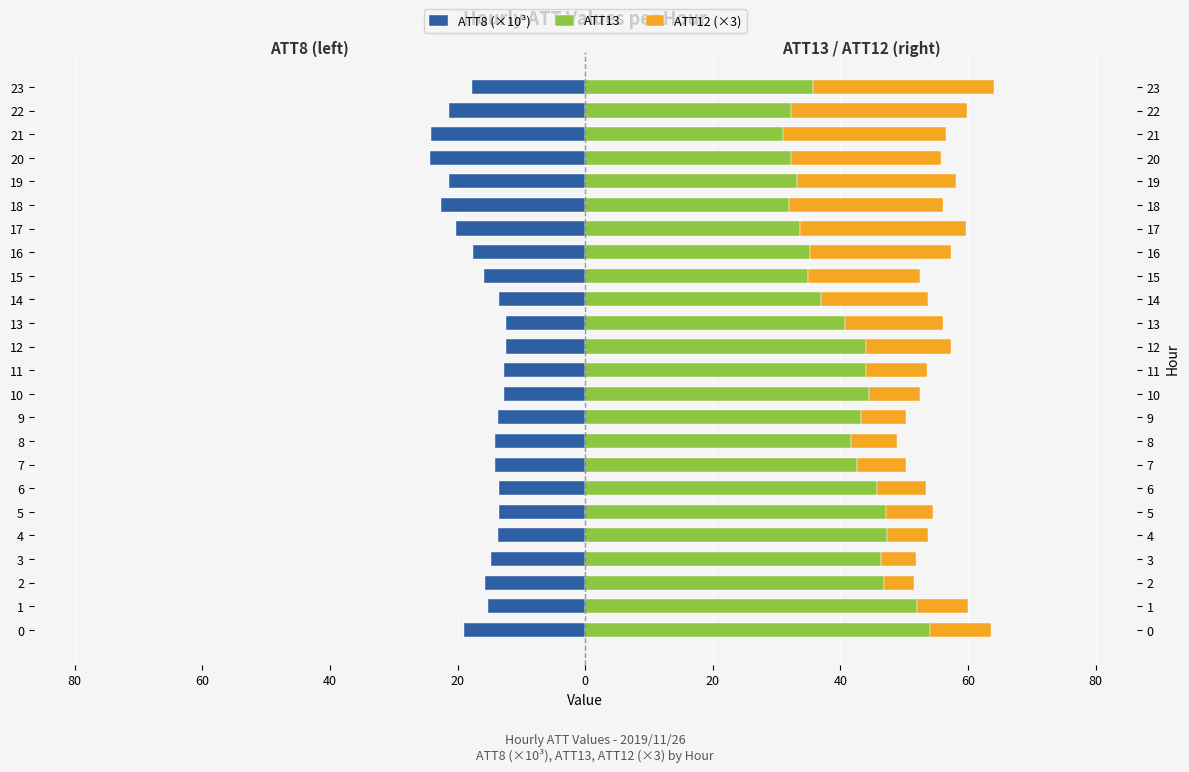

Reading right to left, what are all the values shown in this chart?

ATT8 (×10³): -17.8	-21.3	-24.1	-24.3	-21.3	-22.6	-20.2	-17.6	-15.8	-13.5	-12.4	-12.4	-12.7	-12.8	-13.6	-14.2	-14.2	-13.5	-13.5	-13.7	-14.8	-15.7	-15.2	-19.0
ATT13: 35.8	32.2	31.0	32.3	33.2	32.0	33.6	35.2	34.9	36.9	40.8	43.9	44.0	44.5	43.1	41.7	42.6	45.7	47.2	47.2	46.4	46.9	52.0	54.0
ATT12 (×3): 28.3	27.6	25.4	23.5	25.0	24.1	26.0	22.2	17.6	16.9	15.2	13.4	9.5	8.0	7.1	7.2	7.6	7.7	7.3	6.6	5.4	4.6	8.1	9.6